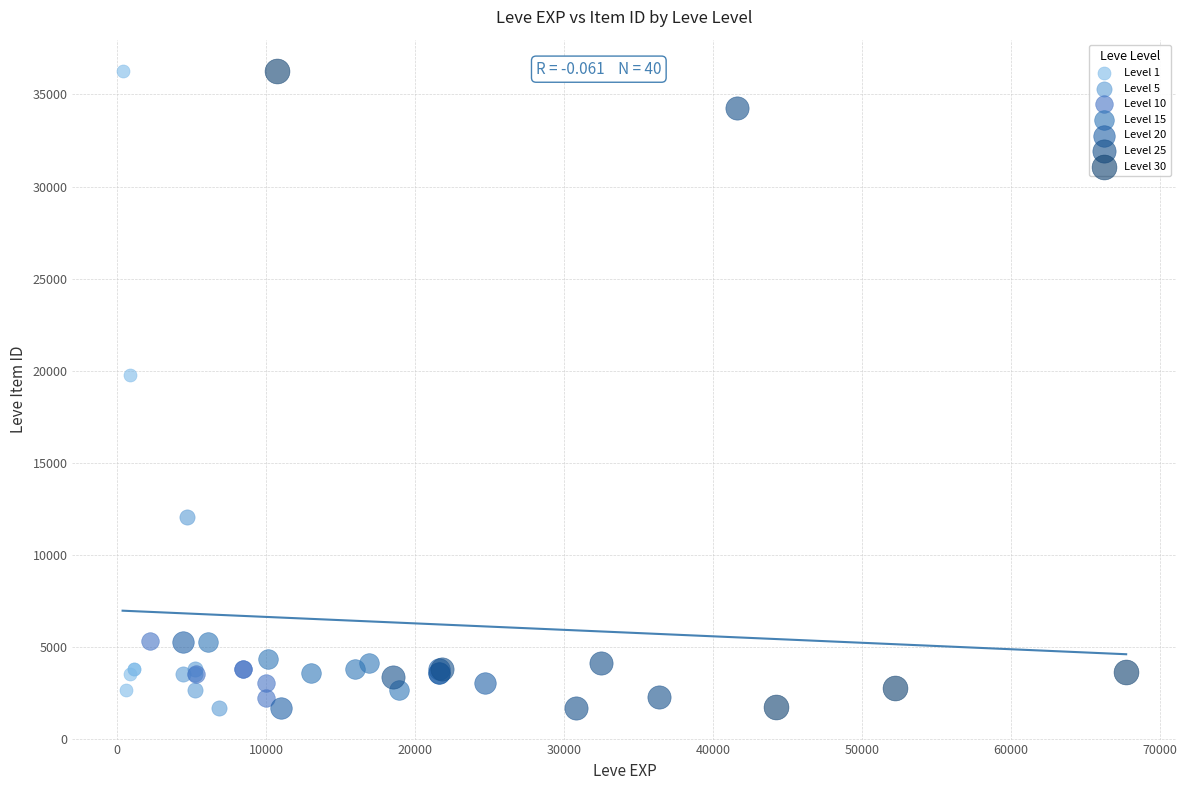

What are all the series names shown in the legend?

Level 1, Level 5, Level 10, Level 15, Level 20, Level 25, Level 30